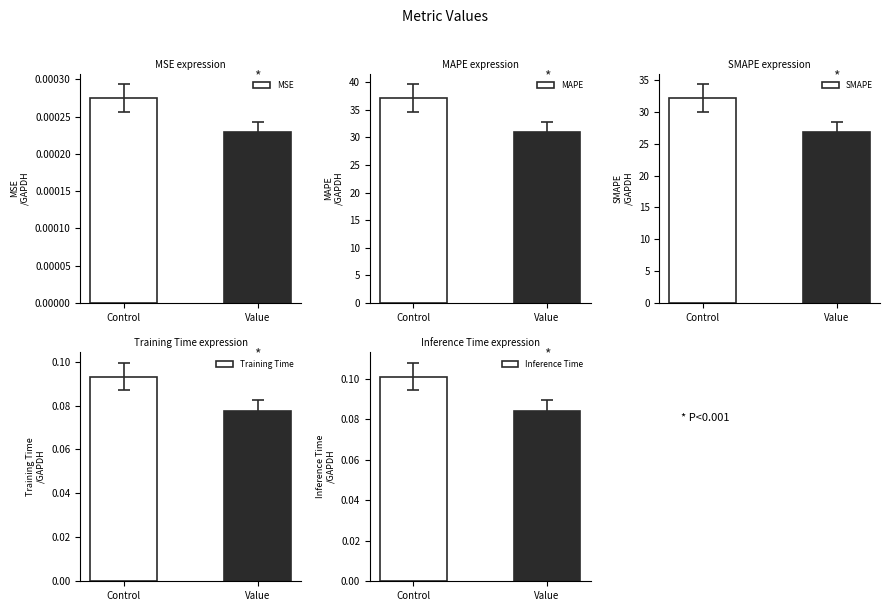

What is the label of the 1st bar from the right?

Value